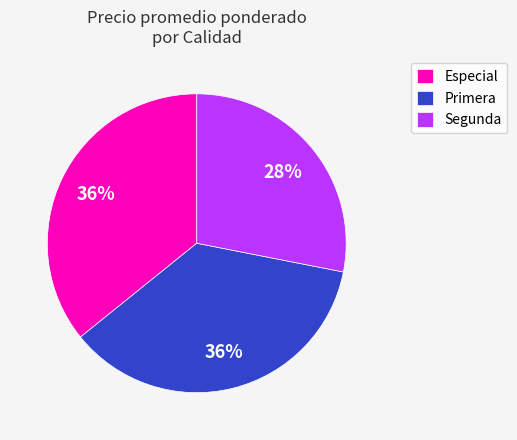

Which has a higher value, Segunda or Primera?

Primera